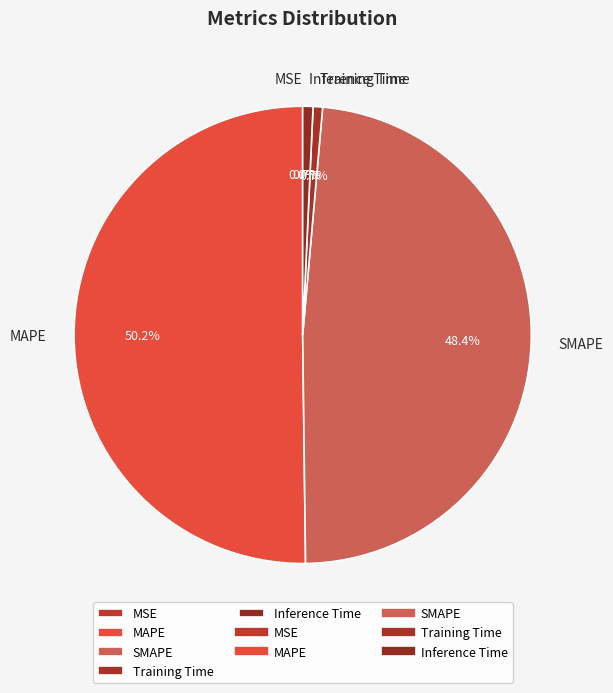

Do Inference Time and SMAPE together represent more than half of the pie?

No